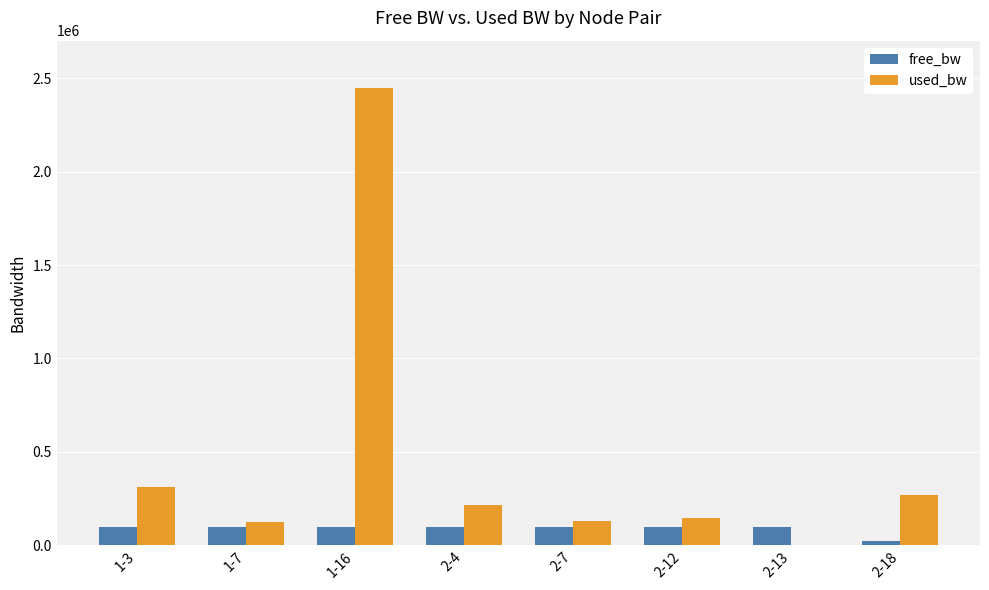

What is the sum of all used_bw values?

3646229.3